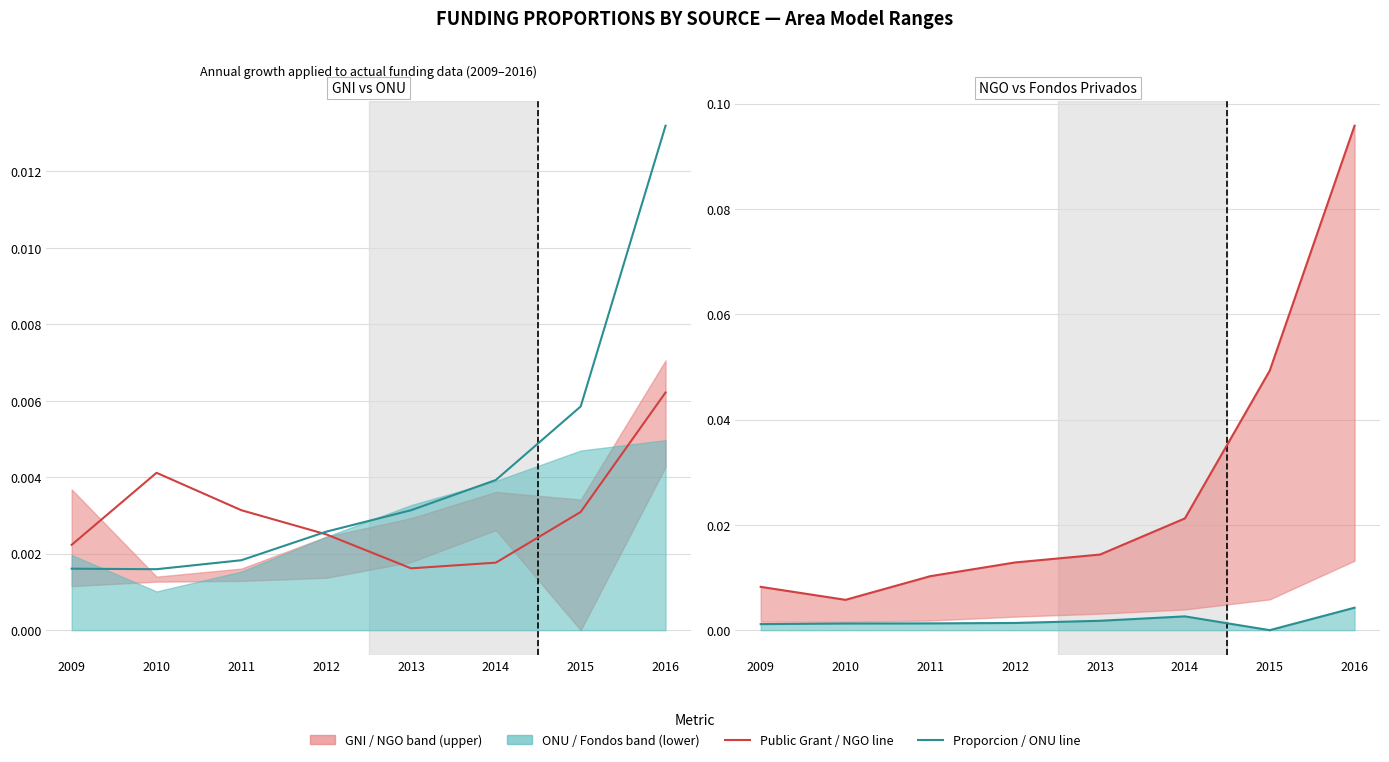

True or false: Public Grant / NGO (line) and proporcion fondos / ONU (line) cross at least once.

False